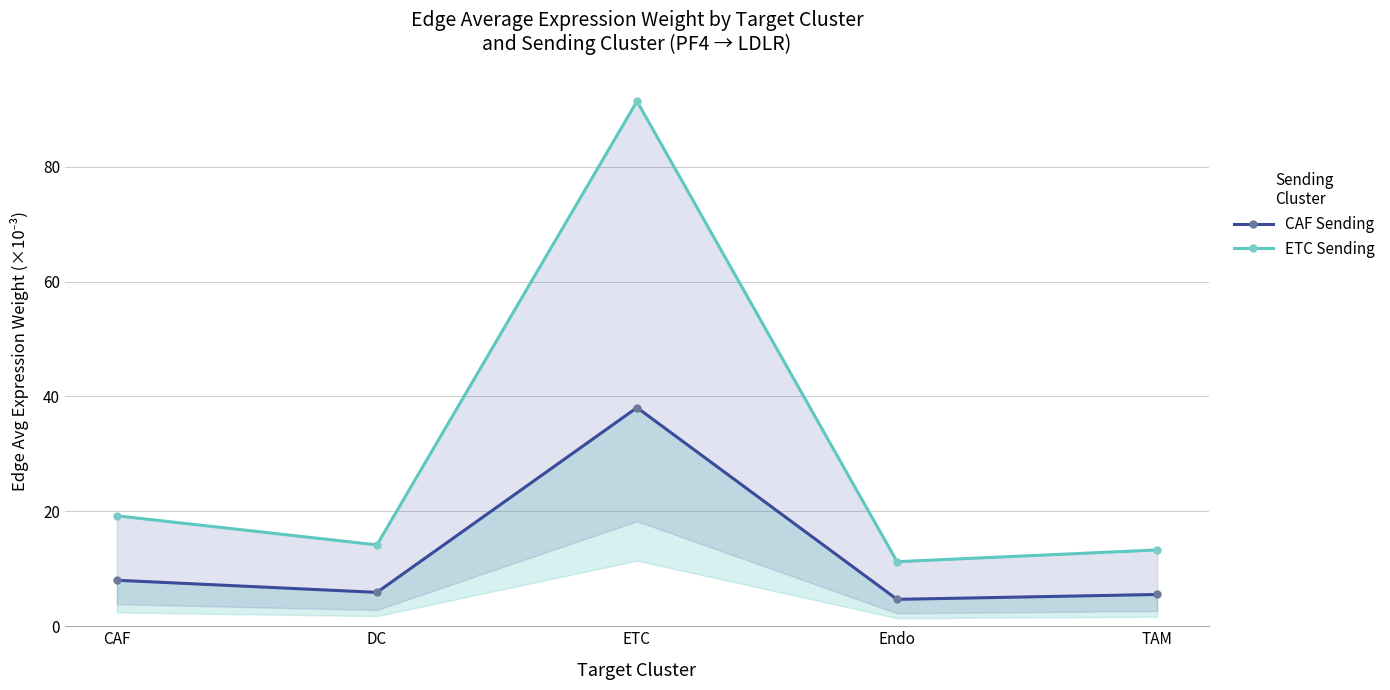

Reading right to left, extract all data points from this chart.

CAF Sending: TAM=5.5	Endo=4.7	ETC=38.1	DC=5.9	CAF=8.0
ETC Sending: TAM=13.3	Endo=11.2	ETC=91.4	DC=14.2	CAF=19.2